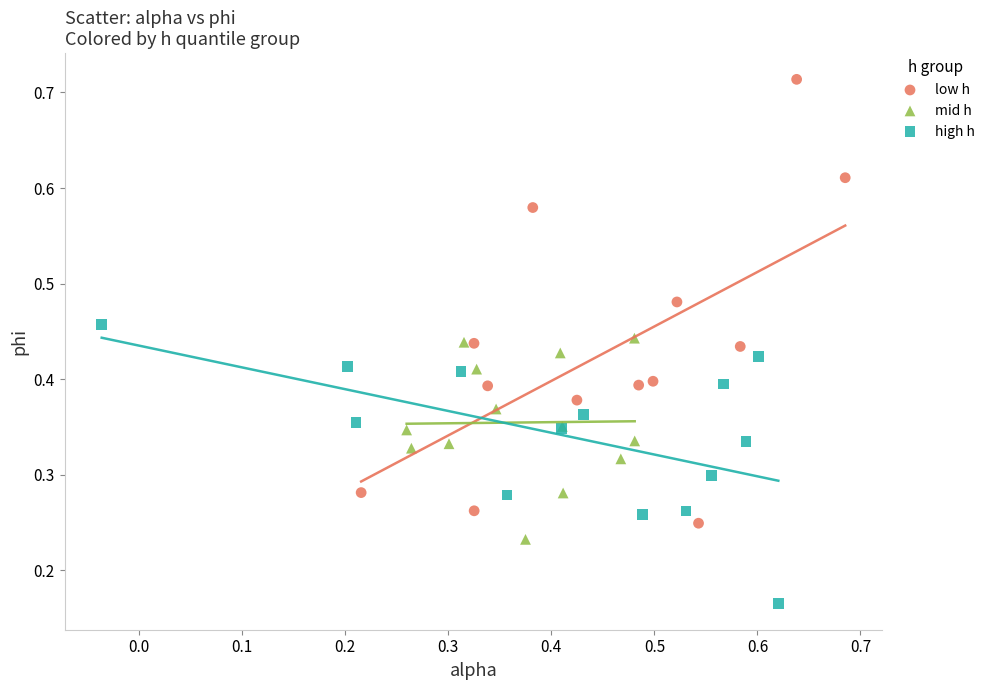

What are all the series names shown in the legend?

low h, mid h, high h